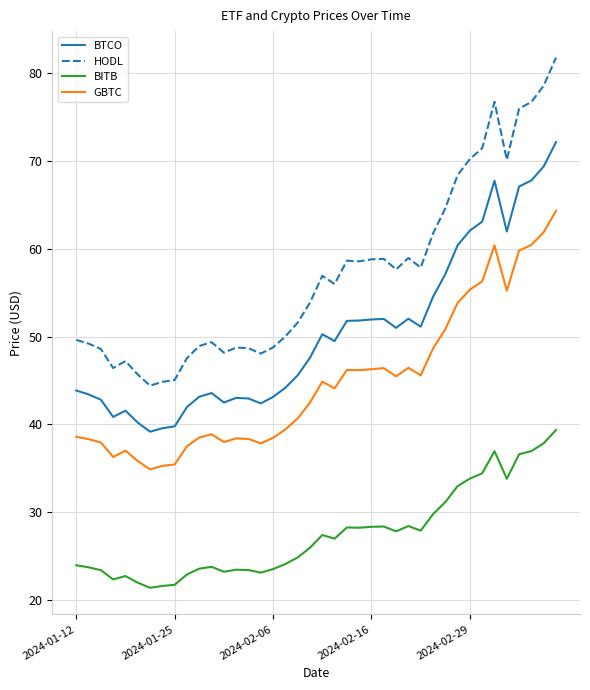

List the series in order of their overall mean, highest first.

HODL, BTCO, GBTC, BITB